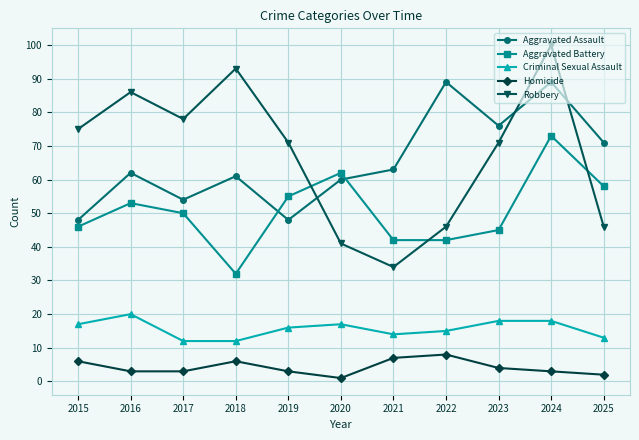

Rank the series at 2021 from lowest to highest value.

Homicide, Criminal Sexual Assault, Robbery, Aggravated Battery, Aggravated Assault